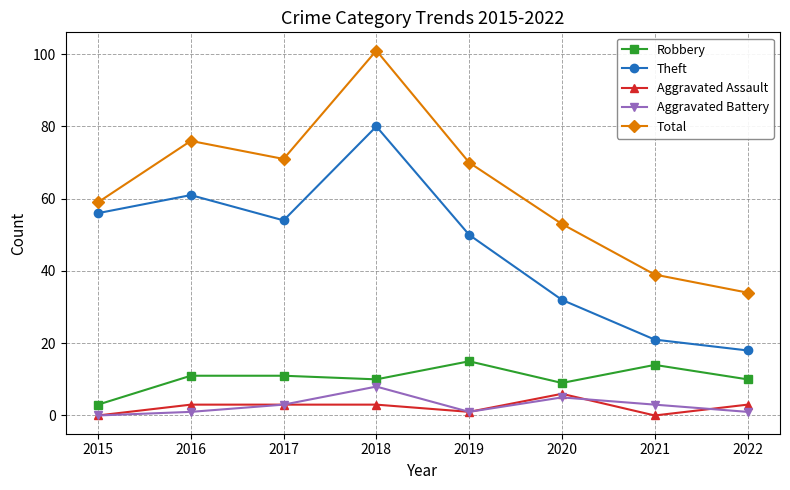

What is the value of the Robbery point at the 2nd from the left?

11